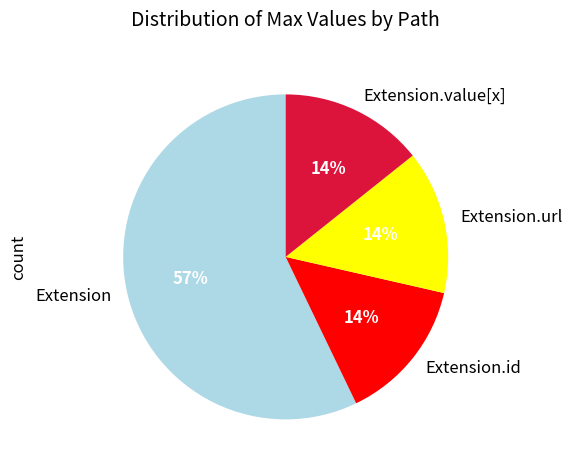

Is it true that Extension is 57% of the pie?

True